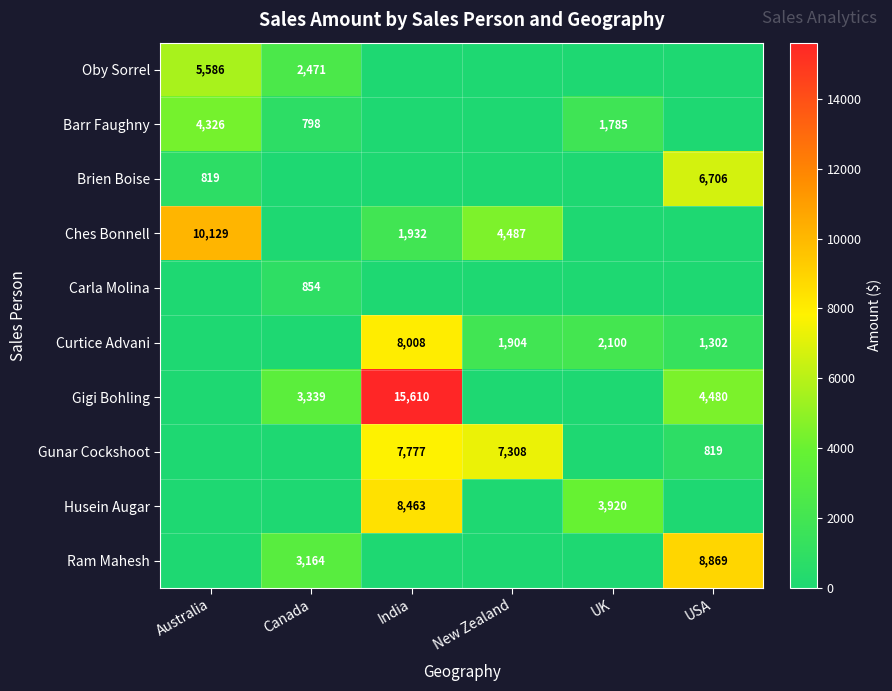

True or false: Gunar Cockshoot has a value of 11641 at India.

False